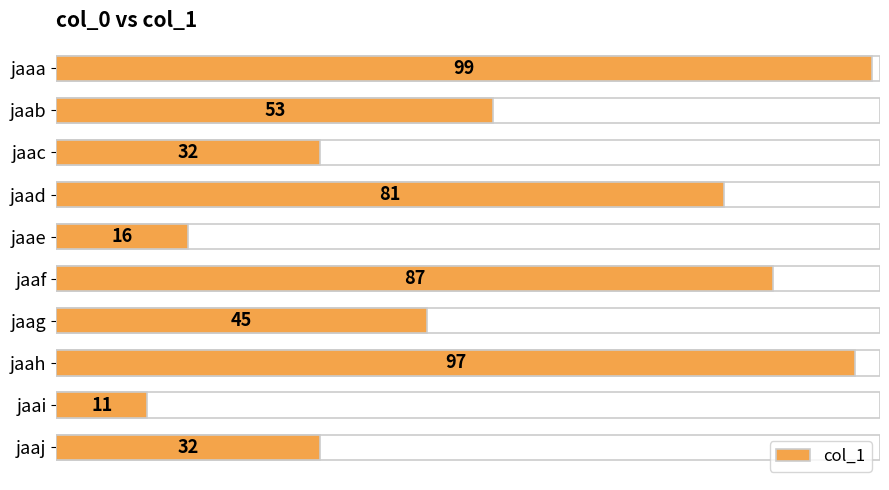

How many values exceed 53?

4